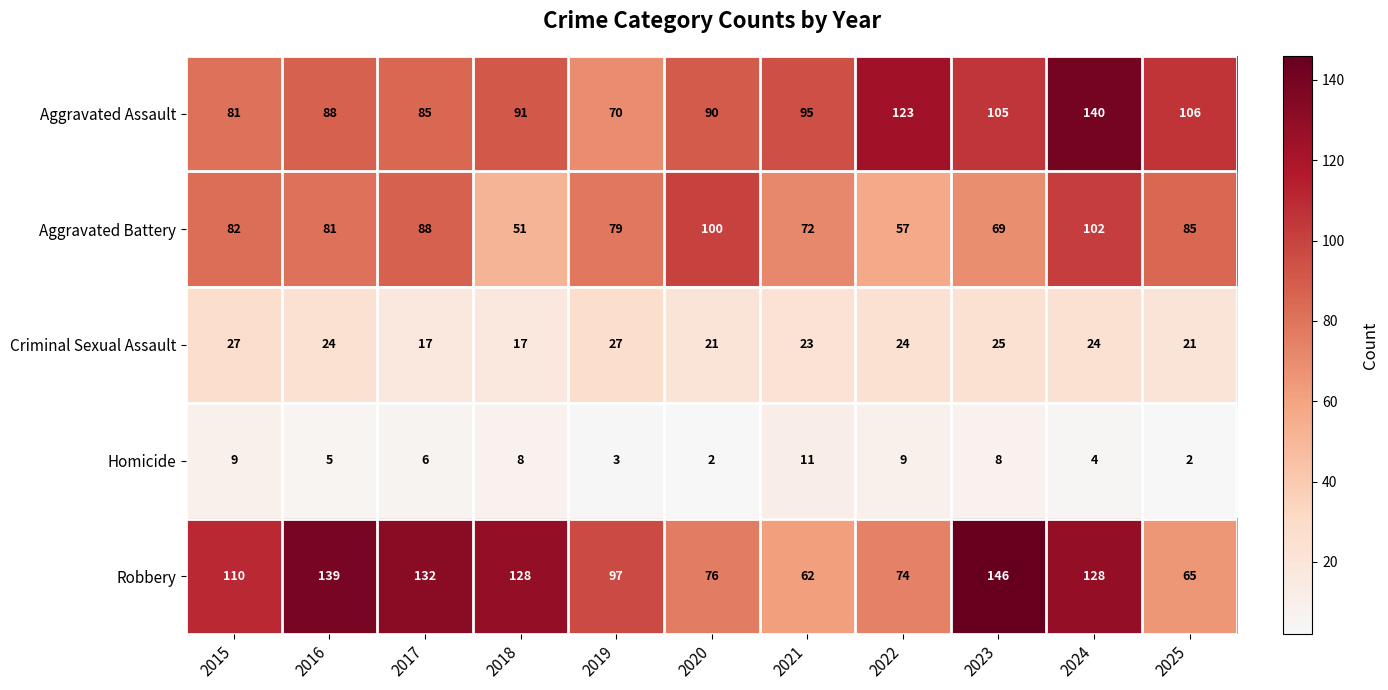

What is the difference between the highest and lowest values at 2022?

114